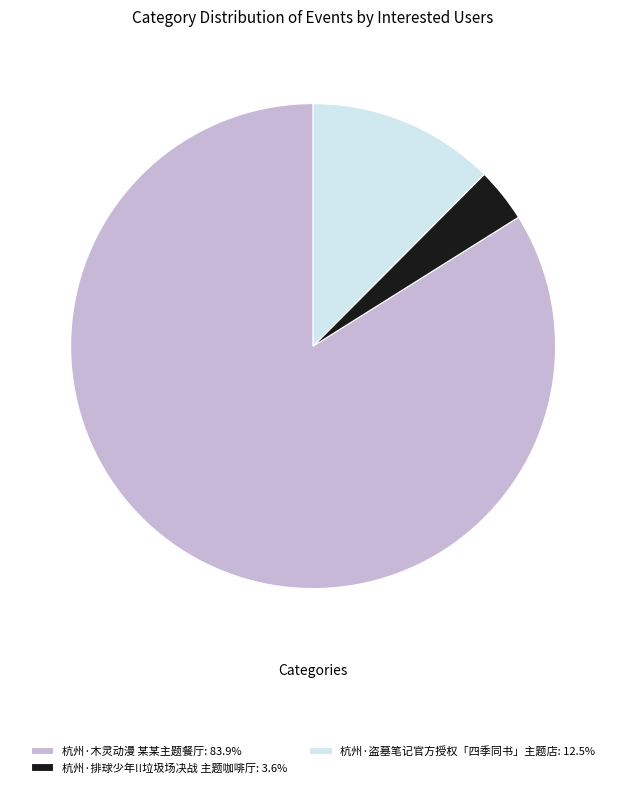

Does any single category account for the majority?

Yes